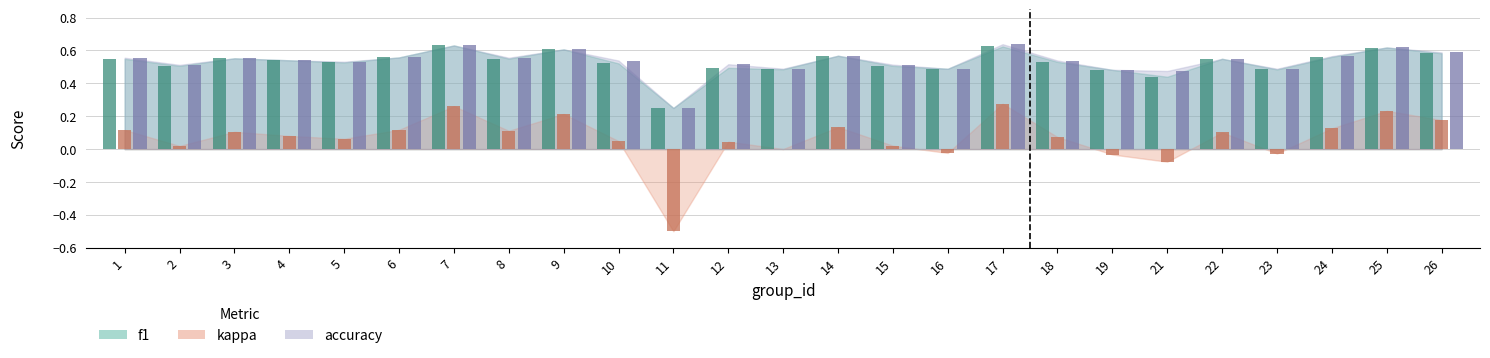

The value of kappa (bar) at 11 is -0.5. True or false?

True